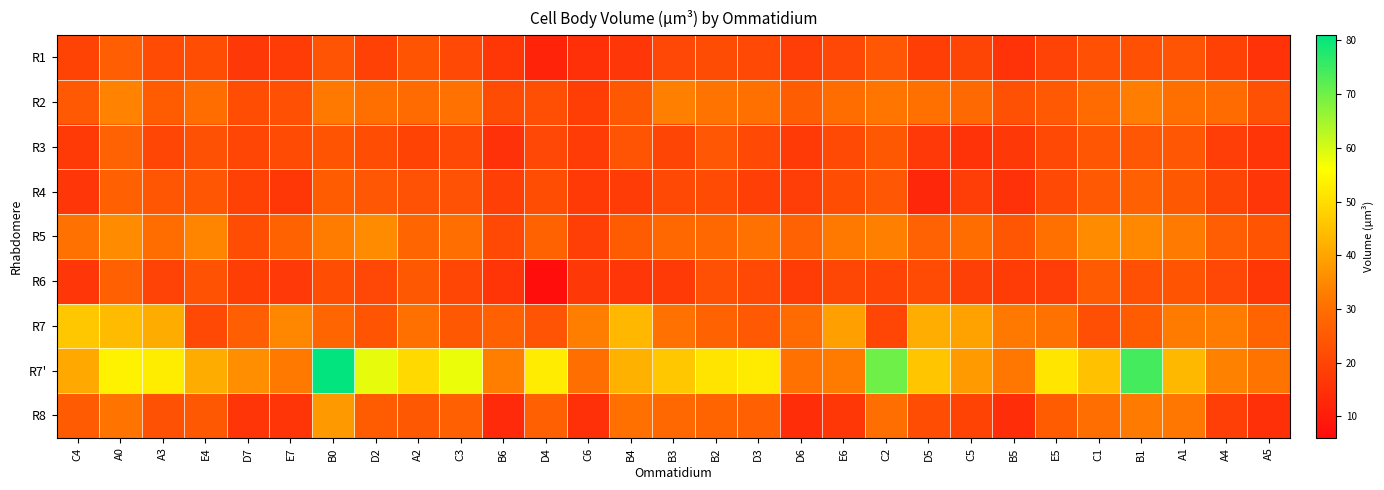

At which category is the sum across all series the highest?

B0